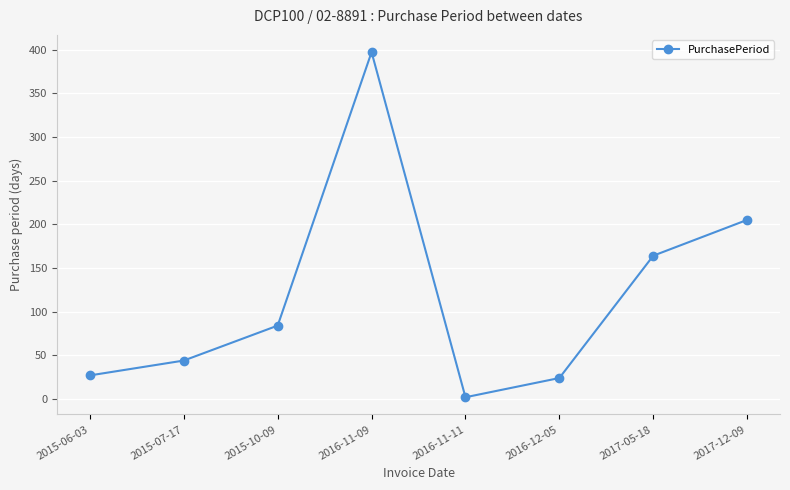

How many lines are shown in the chart?

1